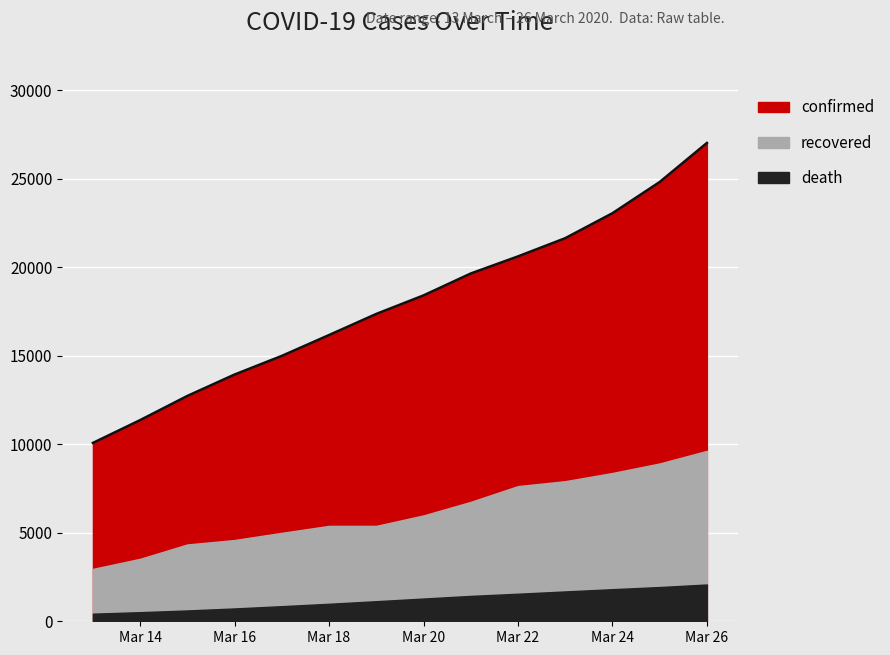

What is the spread (max minus min) of values at 2020-03-18?

15181